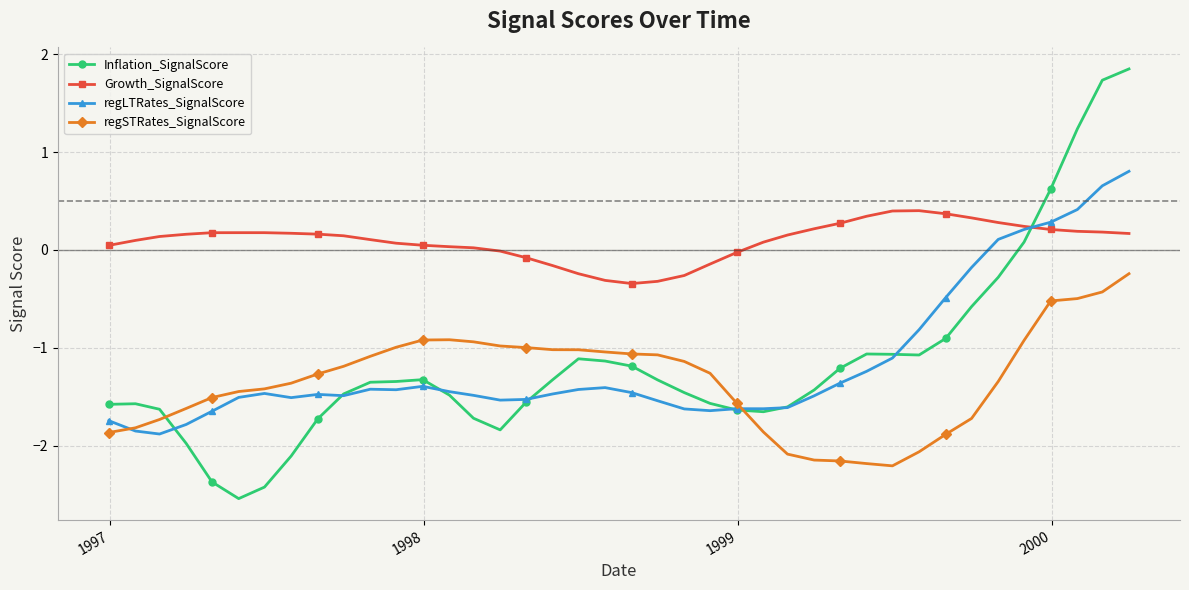

Which series has the largest range (max minus min)?

Inflation_SignalScore